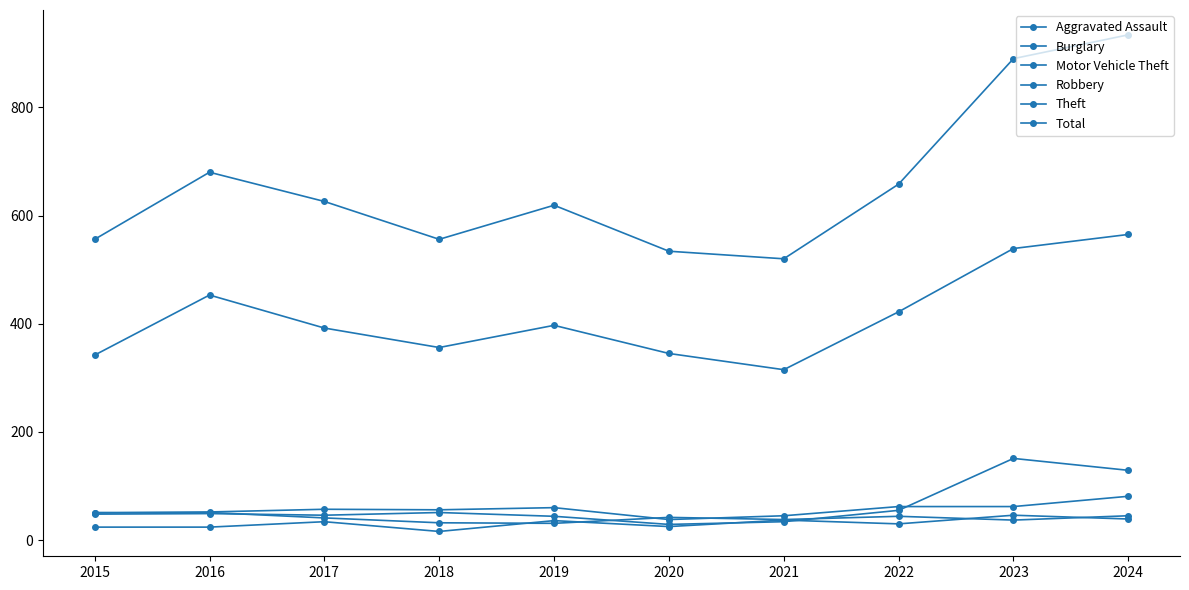

Reading right to left, what are all the values shown in this chart?

Aggravated Assault: 2024=39	2023=46	2022=30	2021=37	2020=25	2019=36	2018=16	2017=34	2016=24	2015=24
Burglary: 2024=81	2023=62	2022=62	2021=45	2020=38	2019=60	2018=56	2017=57	2016=52	2015=50
Motor Vehicle Theft: 2024=129	2023=151	2022=55	2021=34	2020=29	2019=44	2018=51	2017=46	2016=49	2015=48
Robbery: 2024=45	2023=37	2022=44	2021=38	2020=42	2019=31	2018=32	2017=41	2016=51	2015=51
Theft: 2024=565	2023=539	2022=422	2021=315	2020=345	2019=397	2018=356	2017=392	2016=453	2015=342
Total: 2024=934	2023=890	2022=658	2021=520	2020=534	2019=619	2018=556	2017=626	2016=680	2015=556